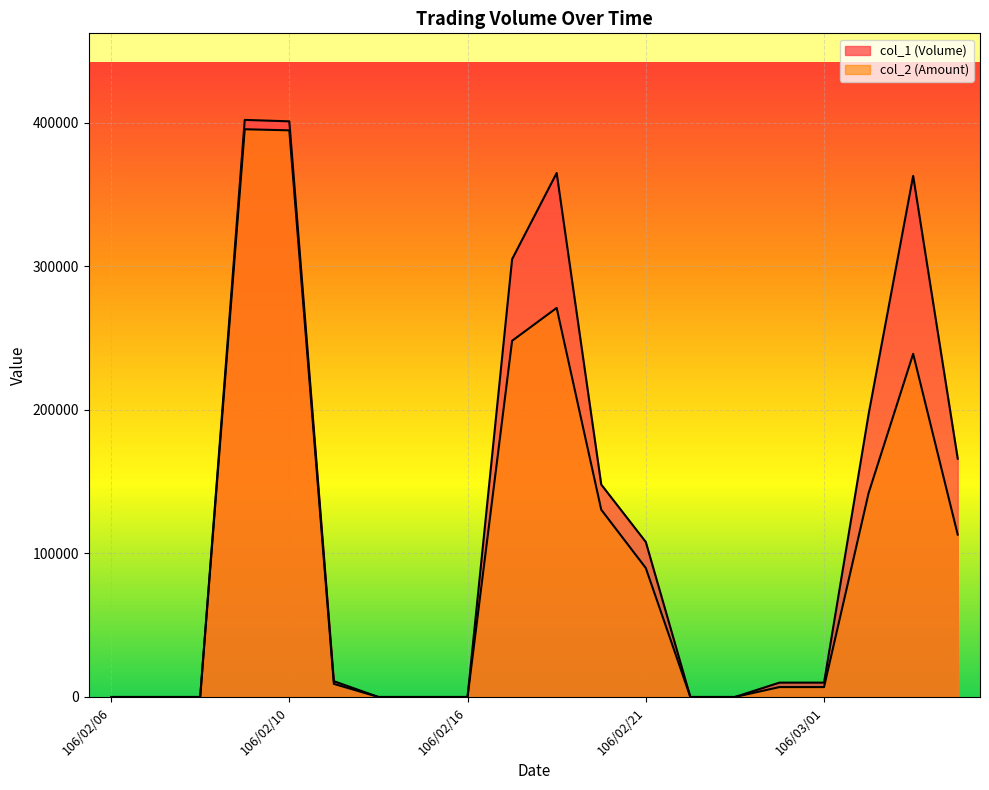

What is the greatest value displayed?

402000